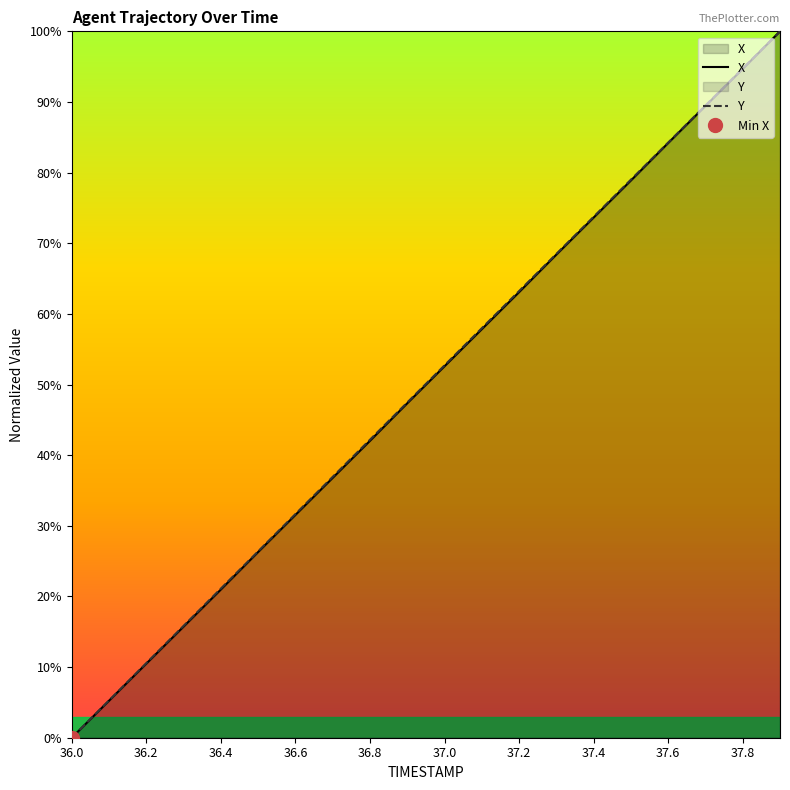

Which series has the widest spread of values?

X